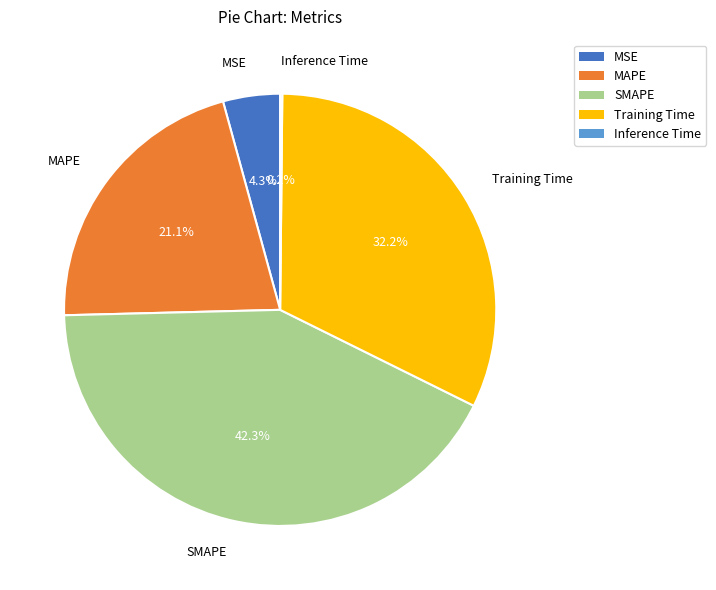

Between SMAPE and MAPE, which is larger?

SMAPE